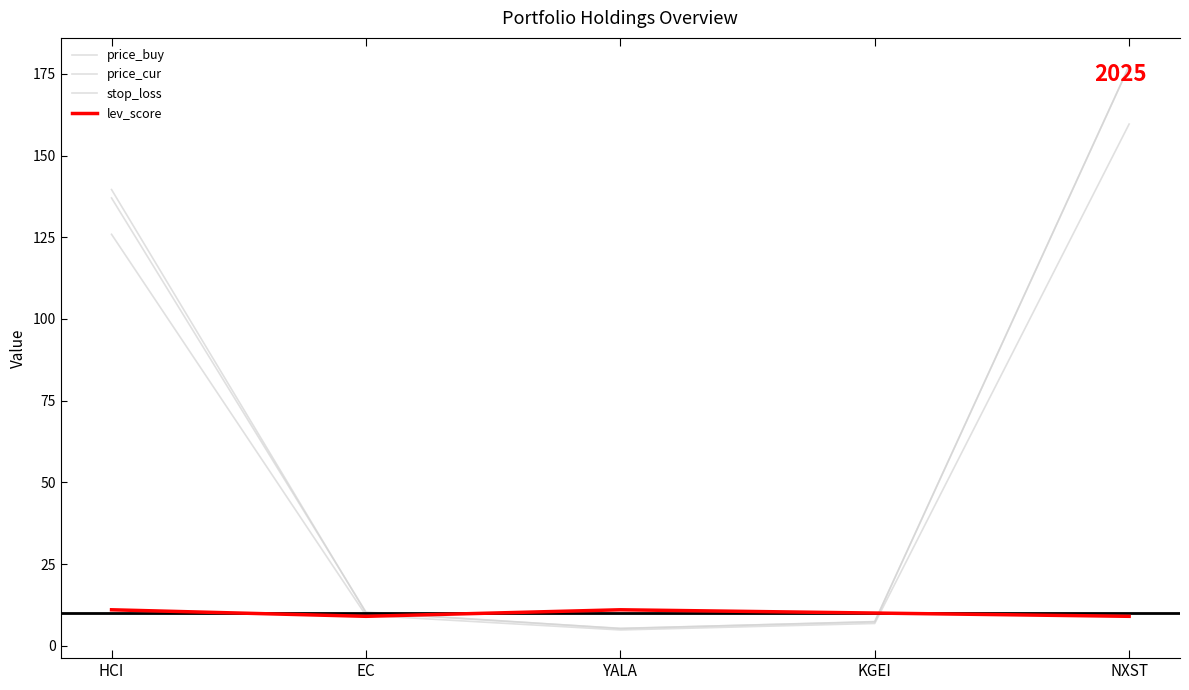

What is the label of the 3rd point from the left?

YALA